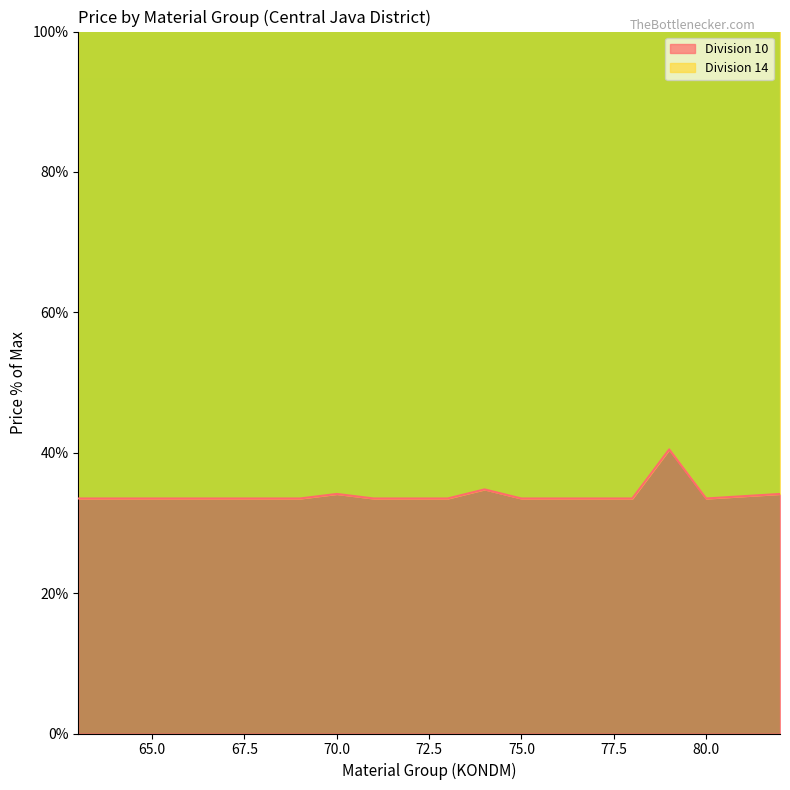

Rank the categories by value from lowest to highest.

63, 64, 65, 66, 67, 68, 69, 71, 72, 73, 75, 76, 77, 78, 80, 81, 70, 82, 74, 79